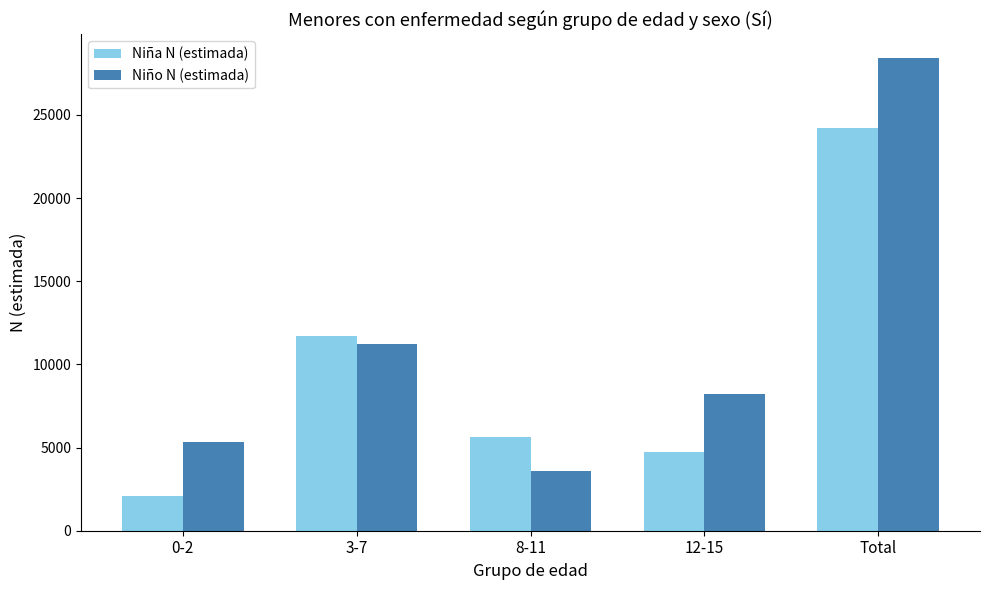

Where is Niño N (estimada) nearest to the value 16022?

3-7